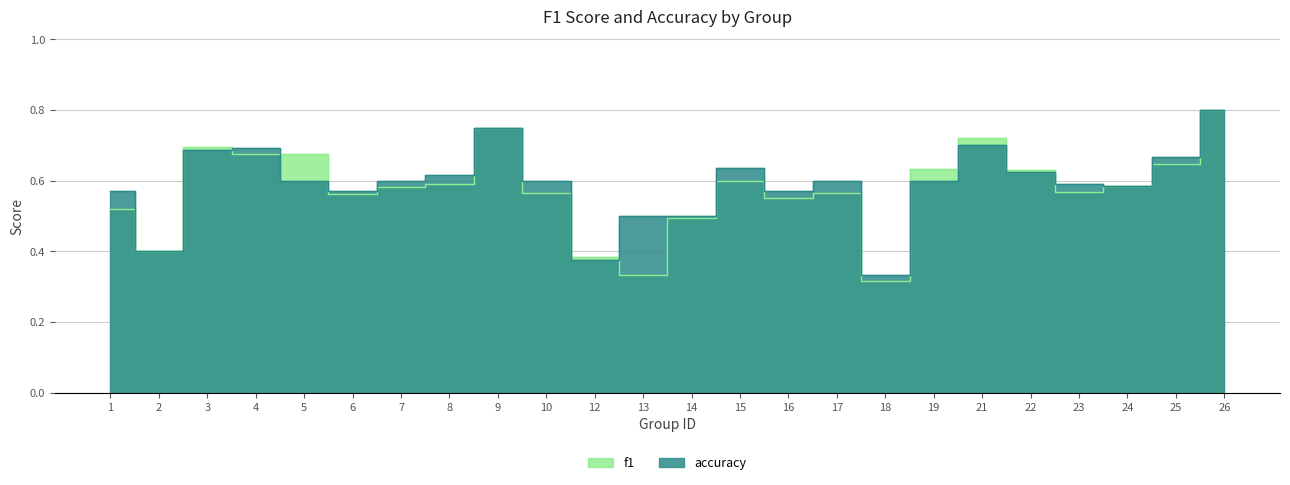

At which category does the chart reach its minimum across all series?

18